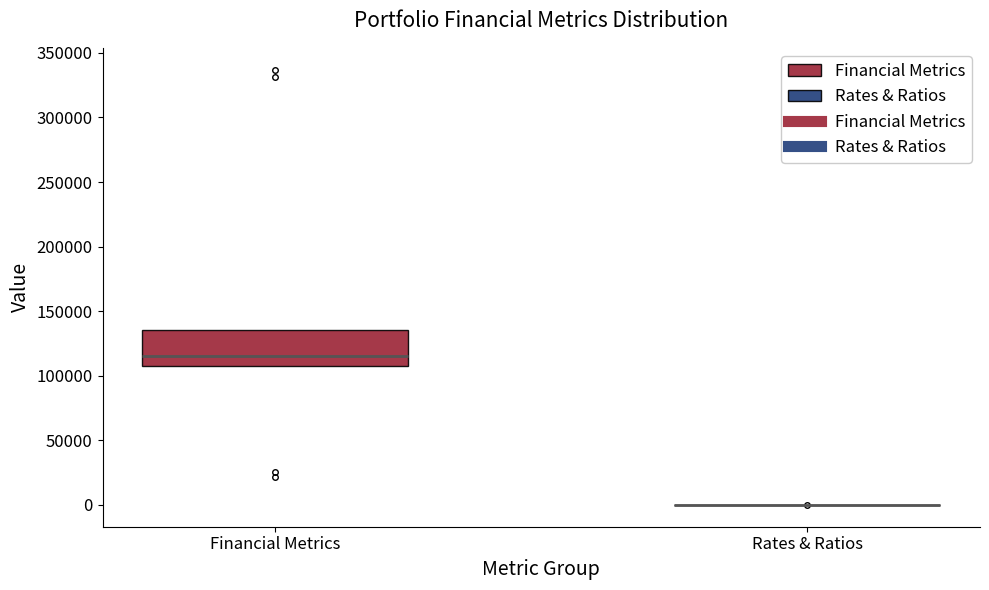

Reading left to right, read every box against the y-axis: the position of its median line, the range the box covers, and the ends of its whiskers. The values are not printed on the chart, so give them approximately, as read against the axis.

Financial Metrics: median 115000, box 105000 to 135000, whiskers 105000 to 135000
Rates & Ratios: box collapsed to a line at 0, whiskers 0 to 0